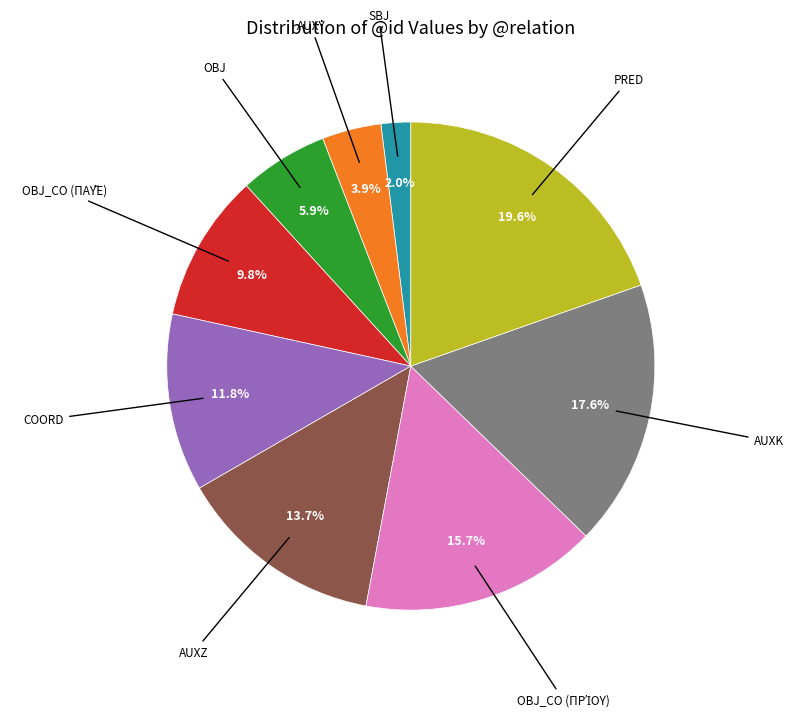

To the nearest percent, what is the difference between the largest and smallest slice percentages?

18%